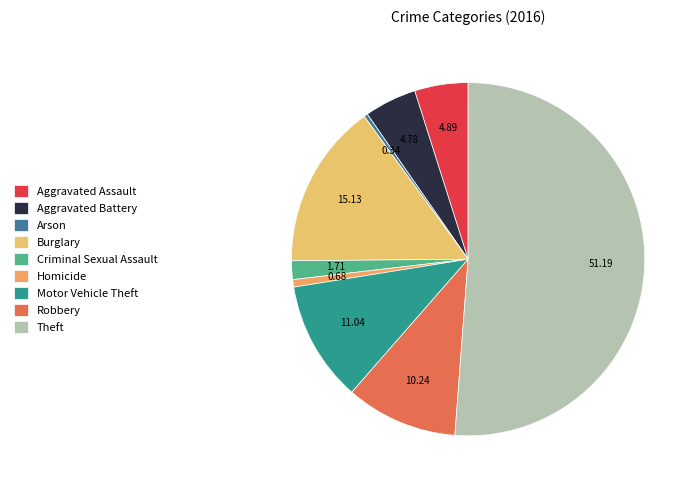

Does Theft represent more than half of the total?

Yes